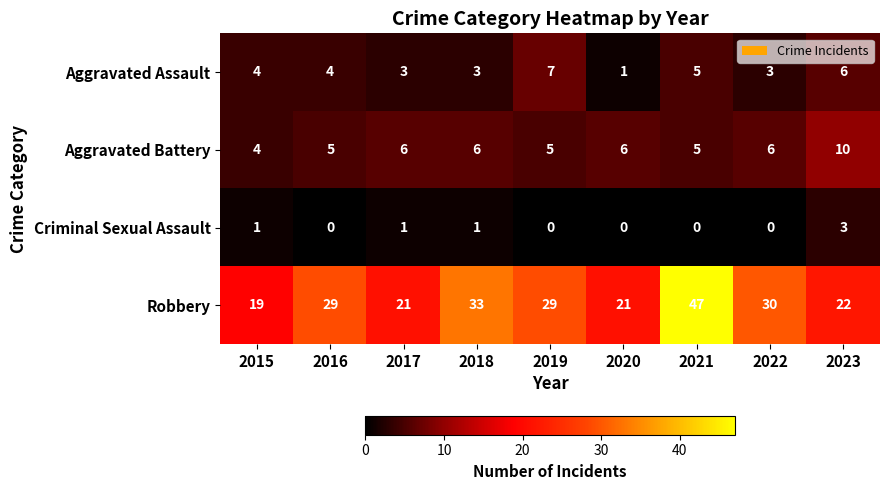

What is the difference between the highest and lowest values at 2023?

19